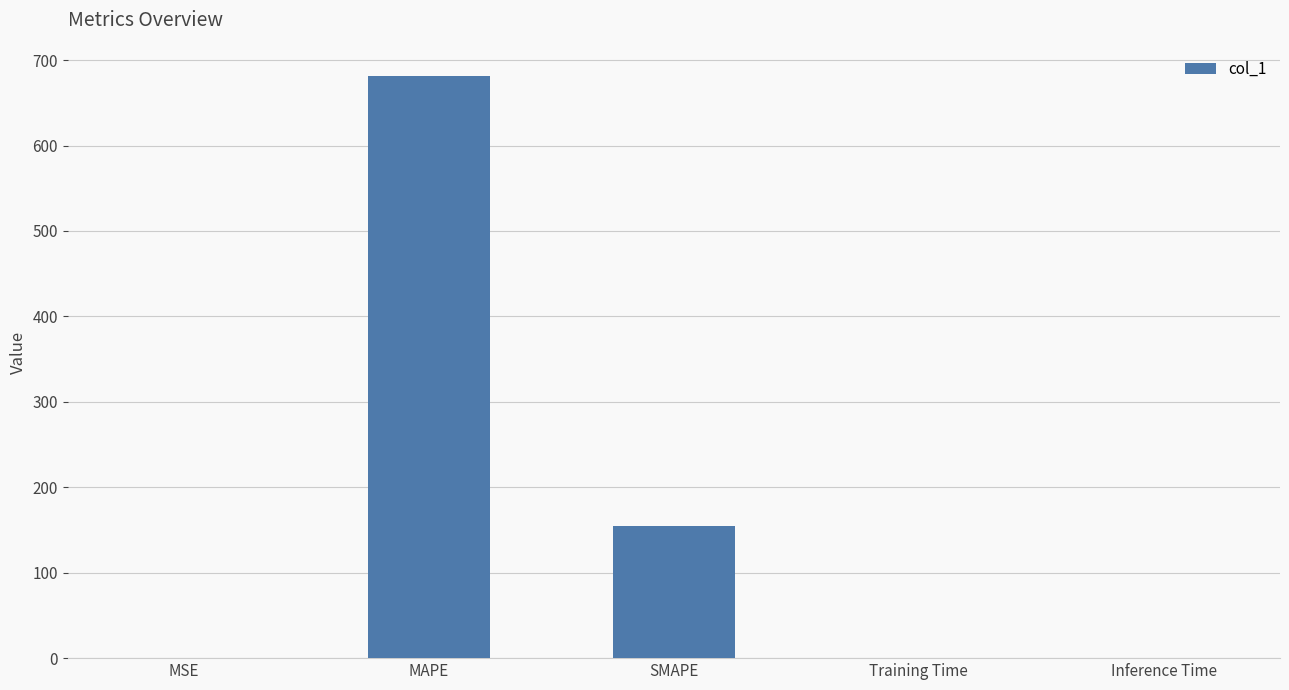

At which category does the chart reach its peak across all series?

MAPE